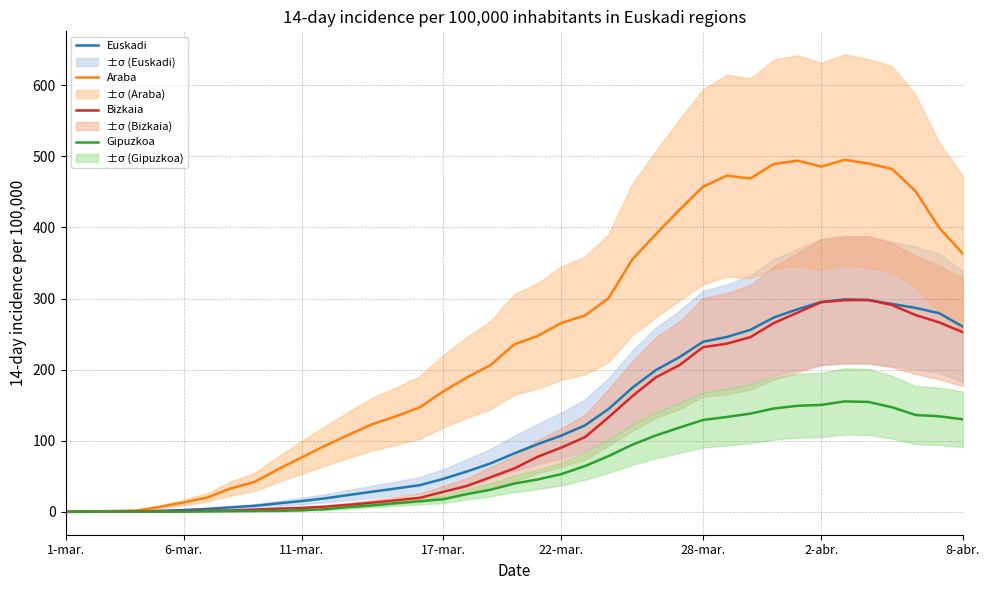

Is it true that Araba equals 426.9 at 23?

False